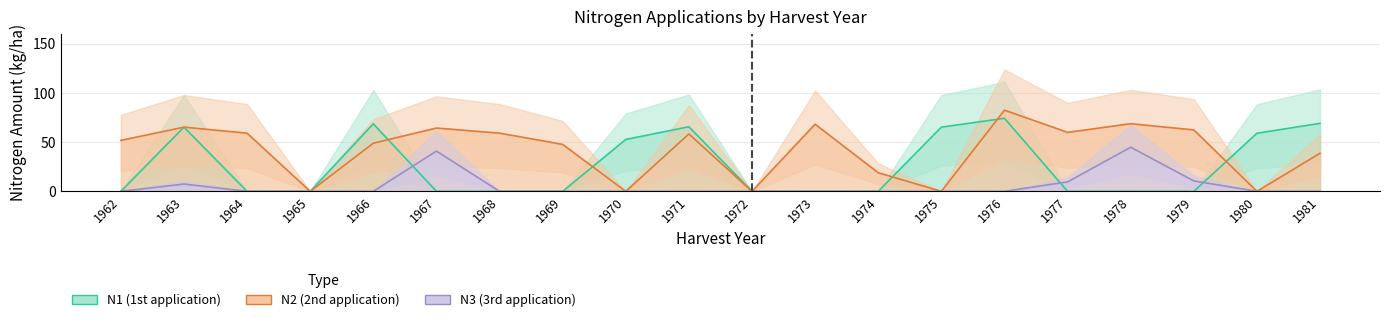

Which category has the lowest value in the N3 (3rd application) series?

1962